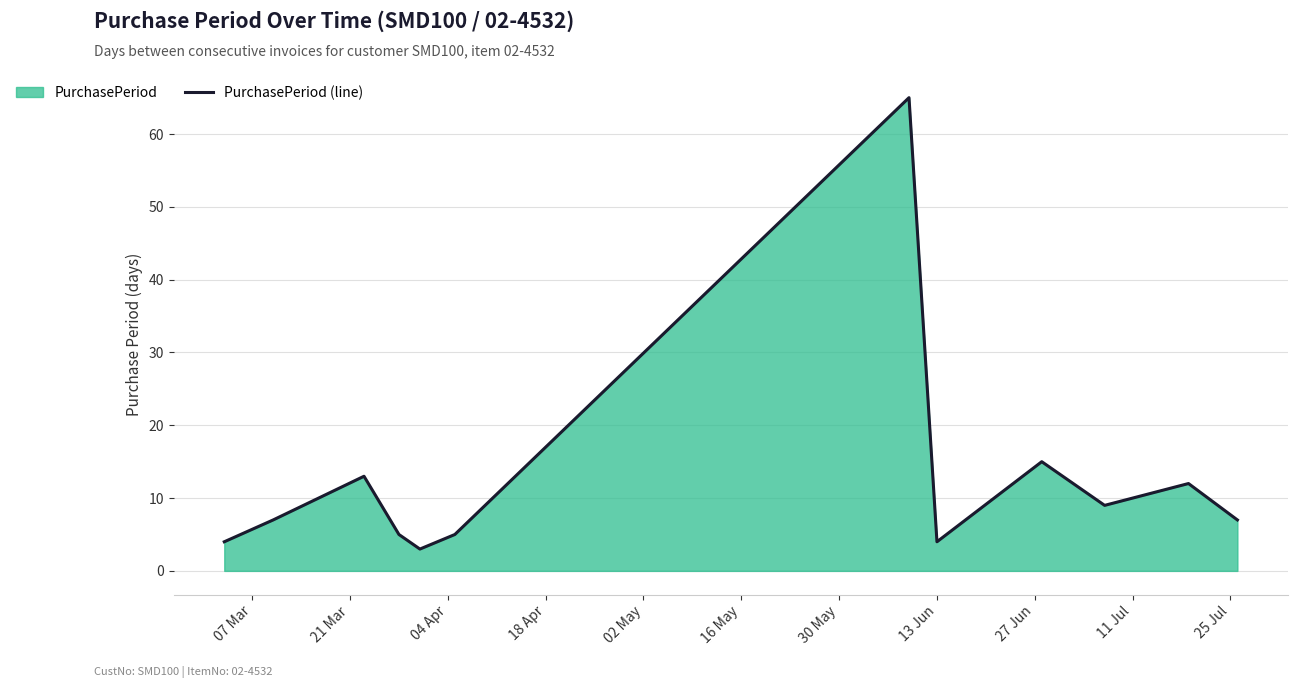

What is the difference between the maximum and minimum values?

62